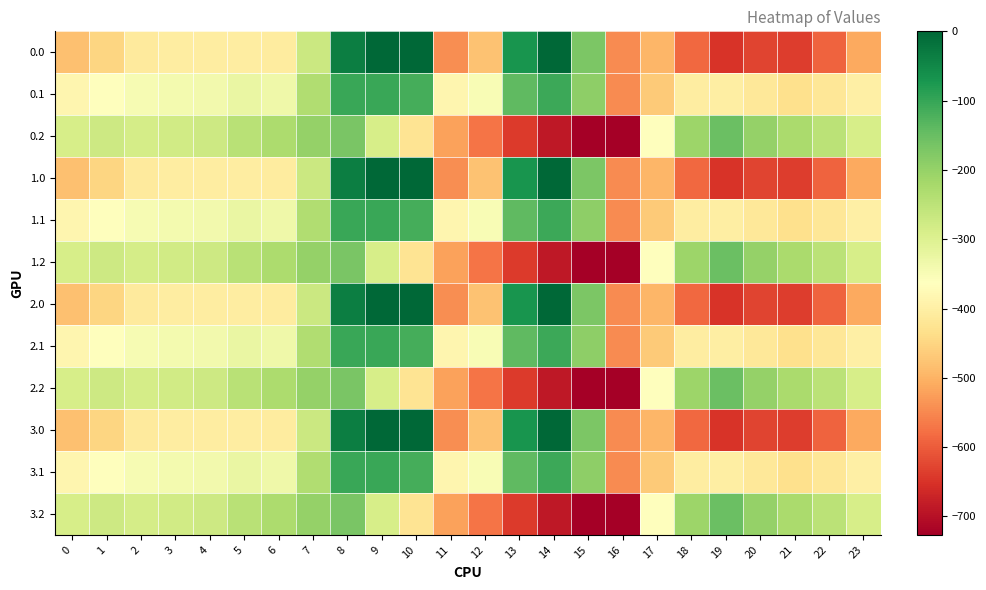

At which category is the sum across all series the highest?

8